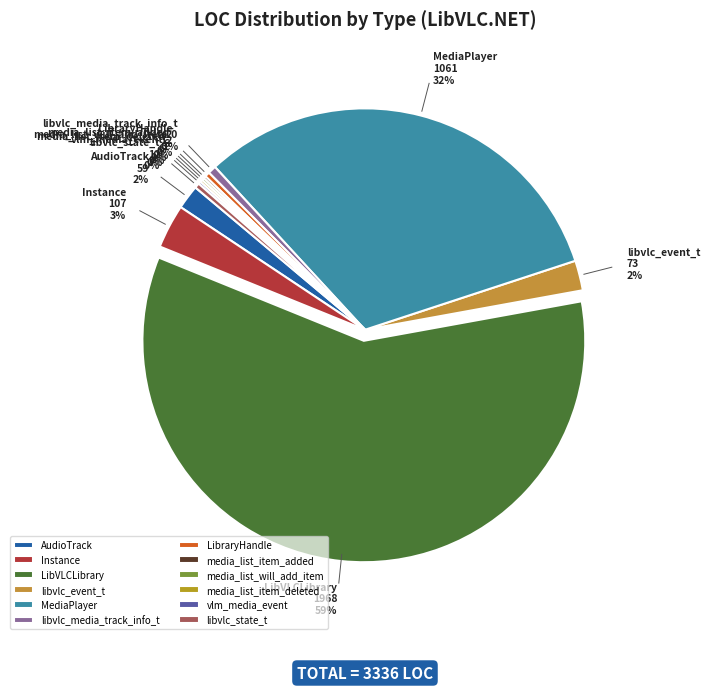

Is it true that LibraryHandle is 0% of the pie?

True